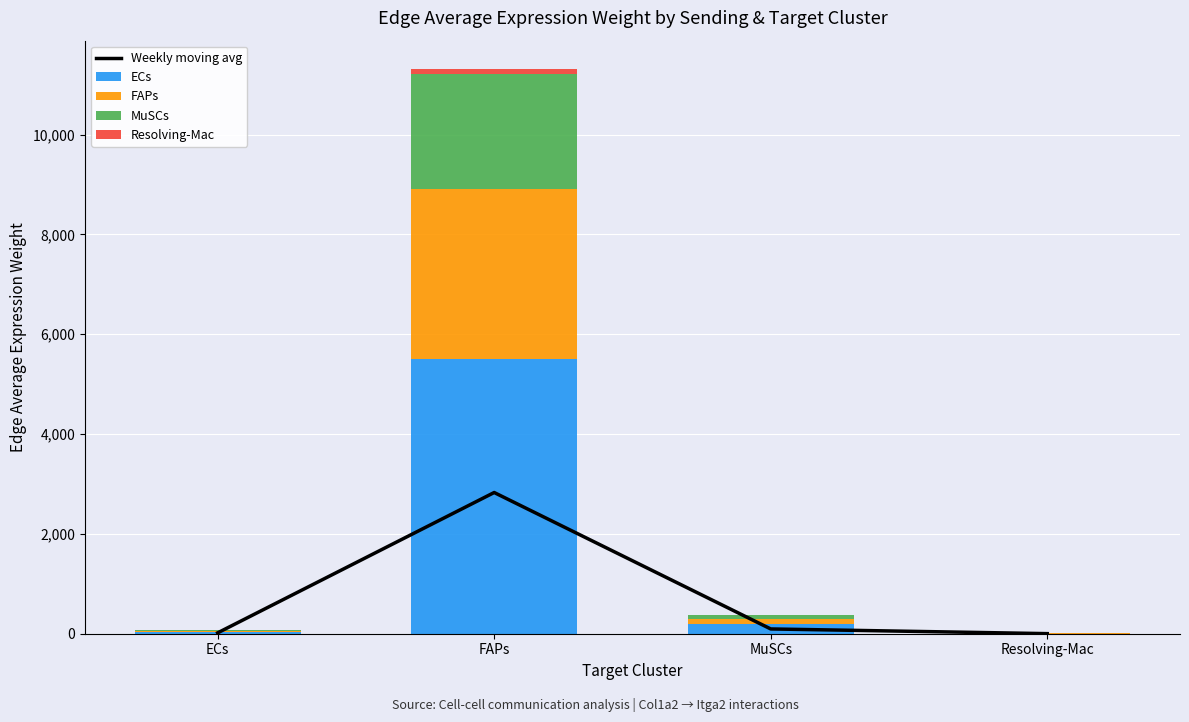

What is the sum of the FAPs values at Resolving-Mac and ECs?

23.1